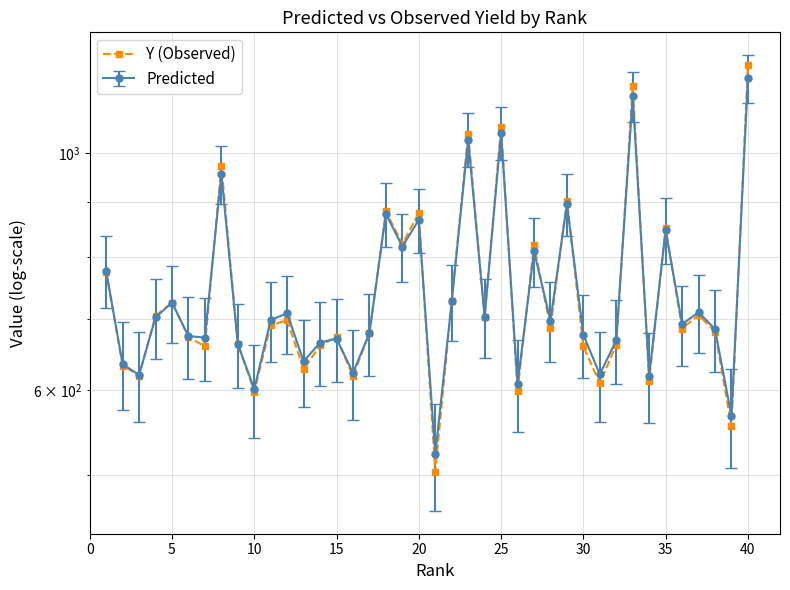

What is the smallest value displayed?

503.3